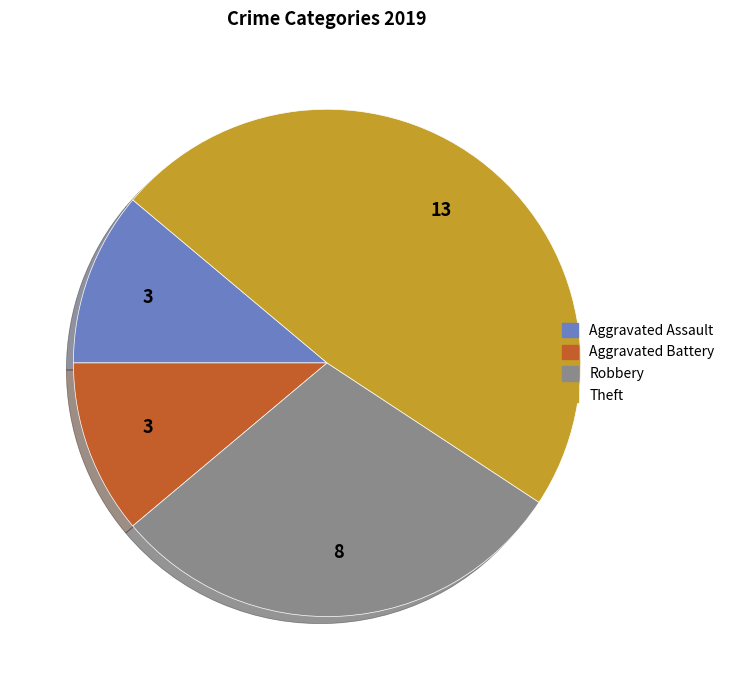

Does Robbery account for over 50% of the chart?

No